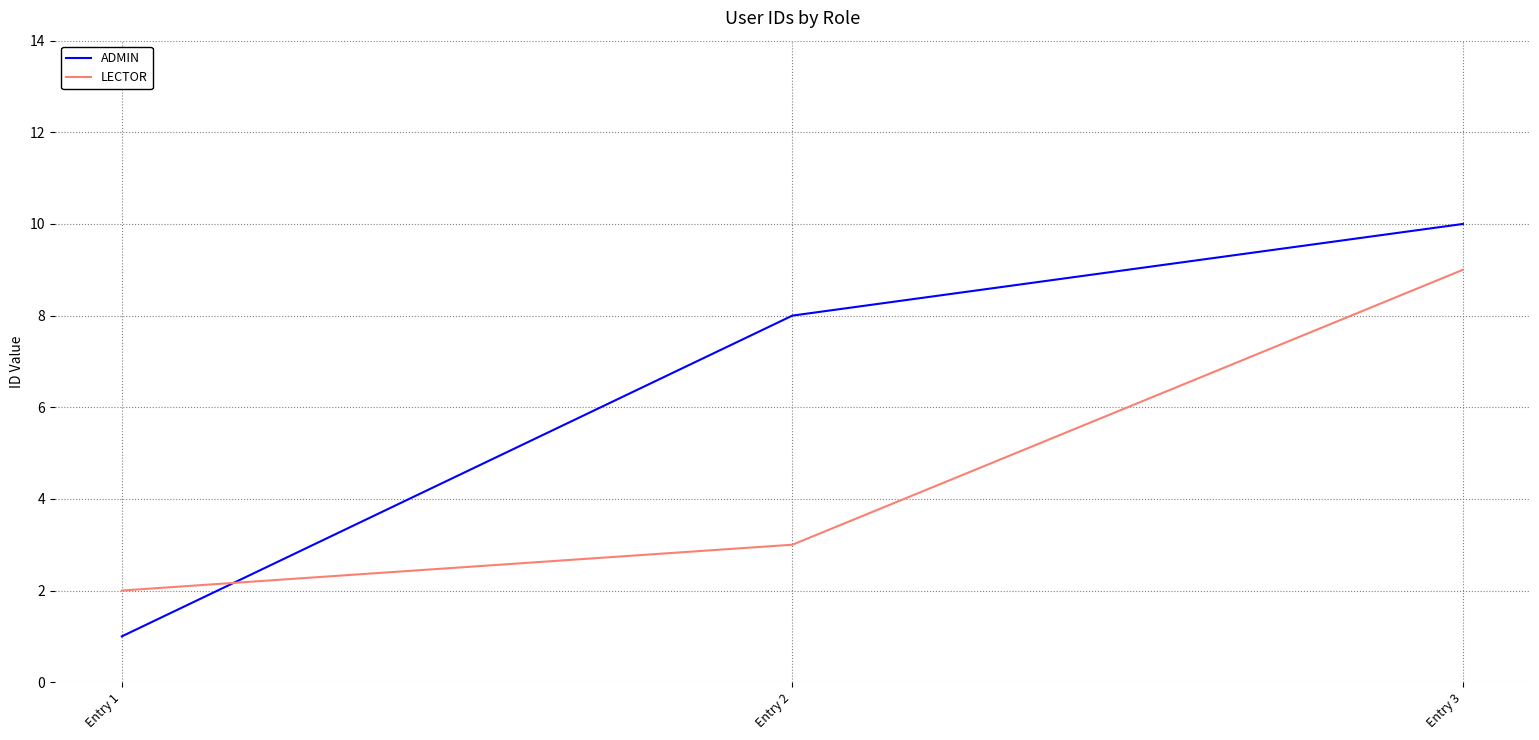

Which category has the highest value in the ADMIN series?

Entry 3